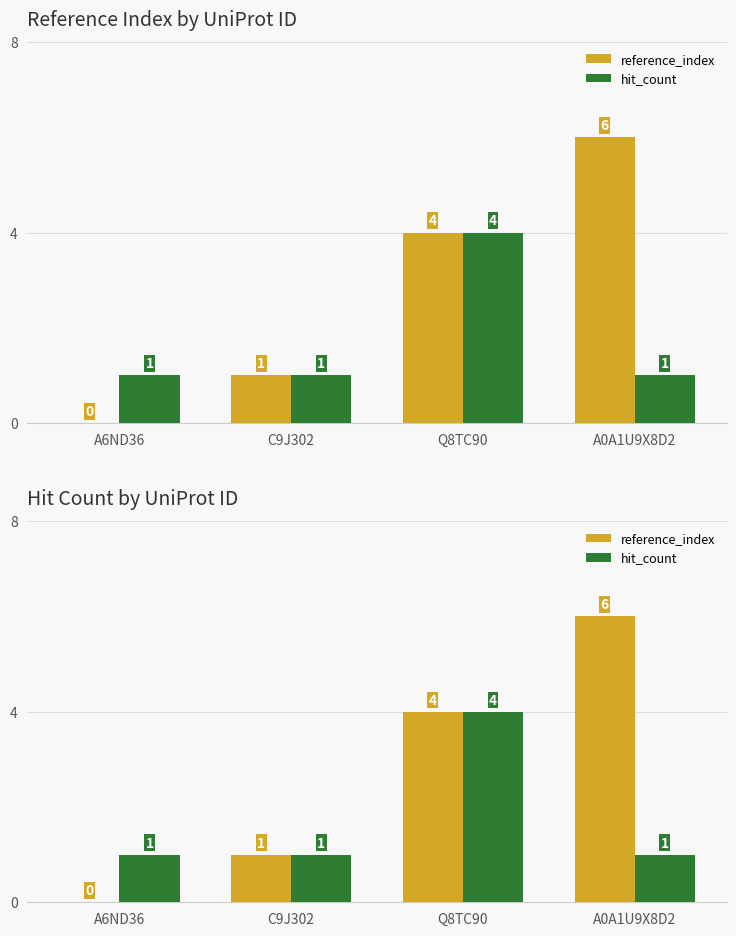

Which has a higher value, C9J302 or Q8TC90?

Q8TC90